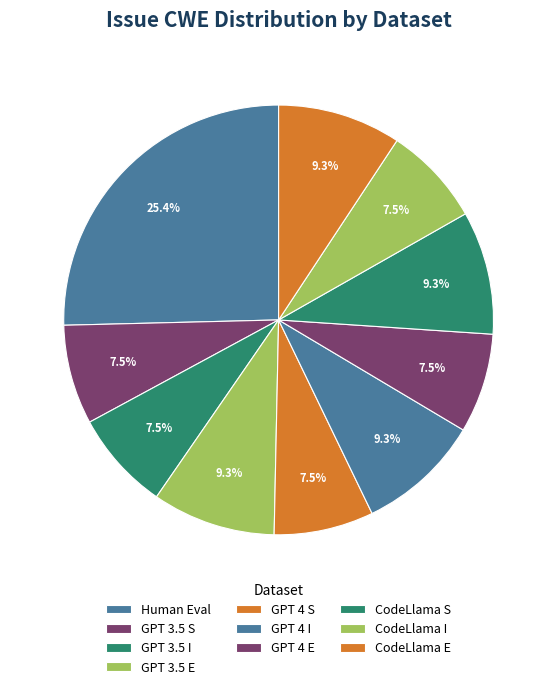

Count the number of slices in the pie.

10